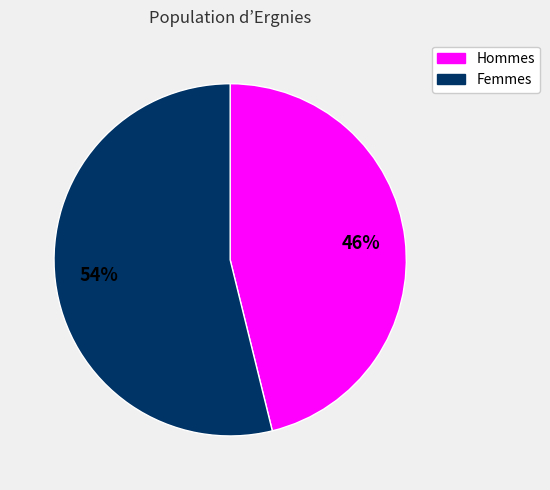

To the nearest percent, what is the difference between the largest and smallest slice percentages?

8%